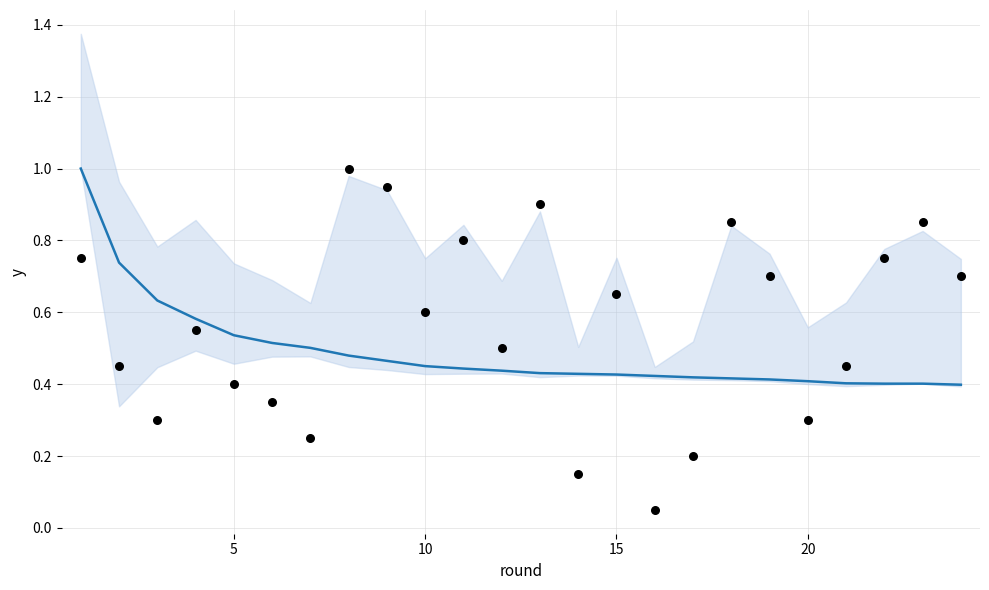

Which series reaches the minimum Y coordinate?

actual